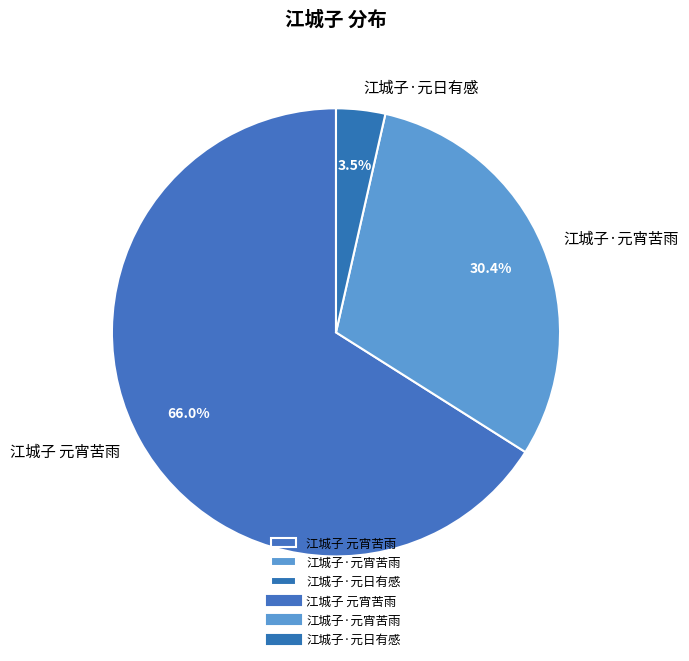

Do 江城子 元宵苦雨 and 江城子·元宵苦雨 together represent more than half of the pie?

Yes